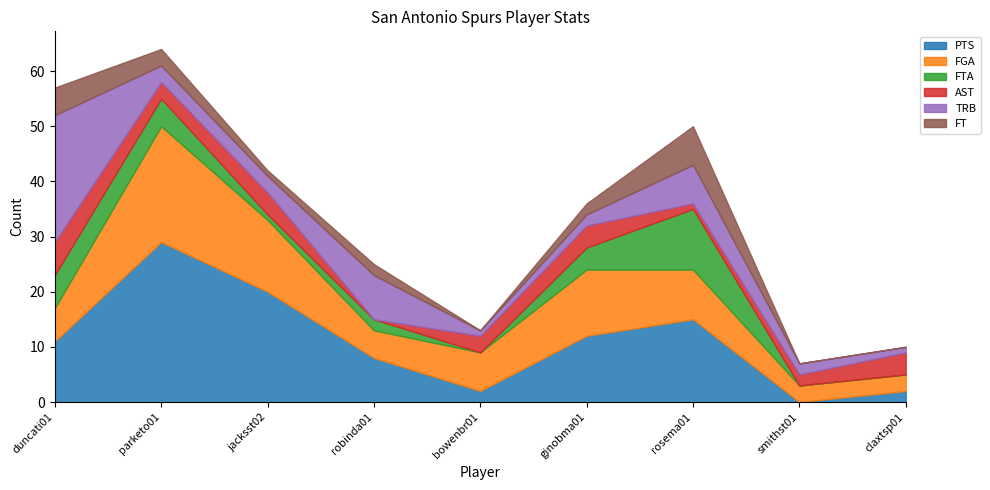

What position from the left is parketo01?

2